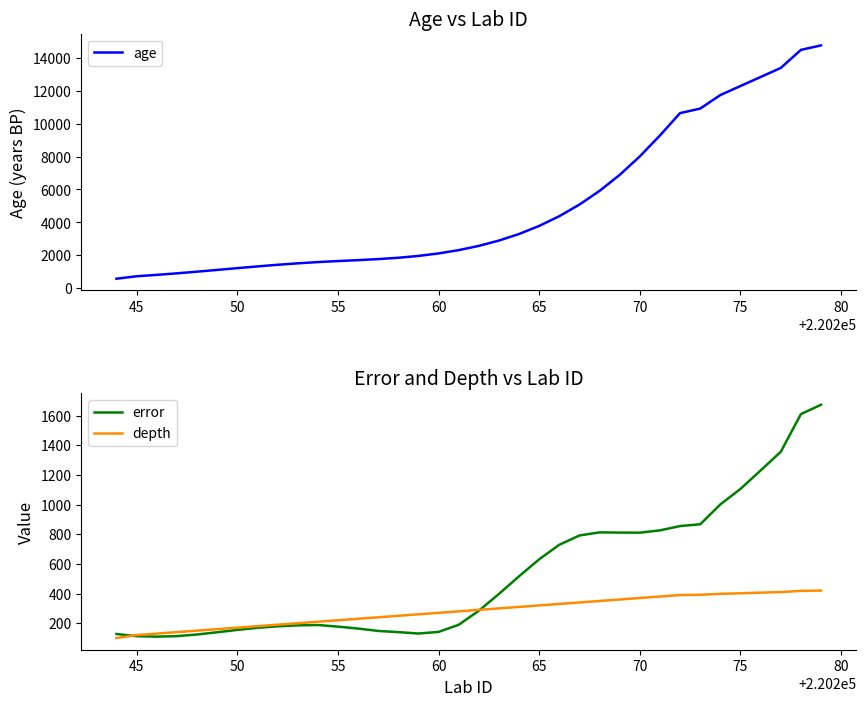

Count the number of categories in the chart.

36